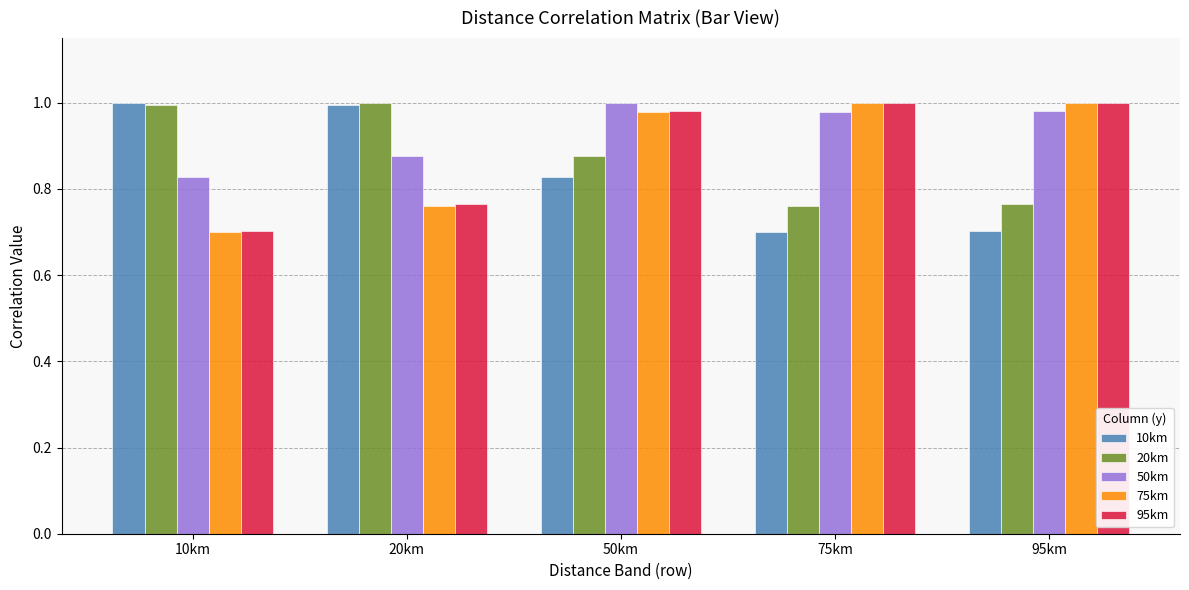

Which category has the lowest value in the 95km series?

10km